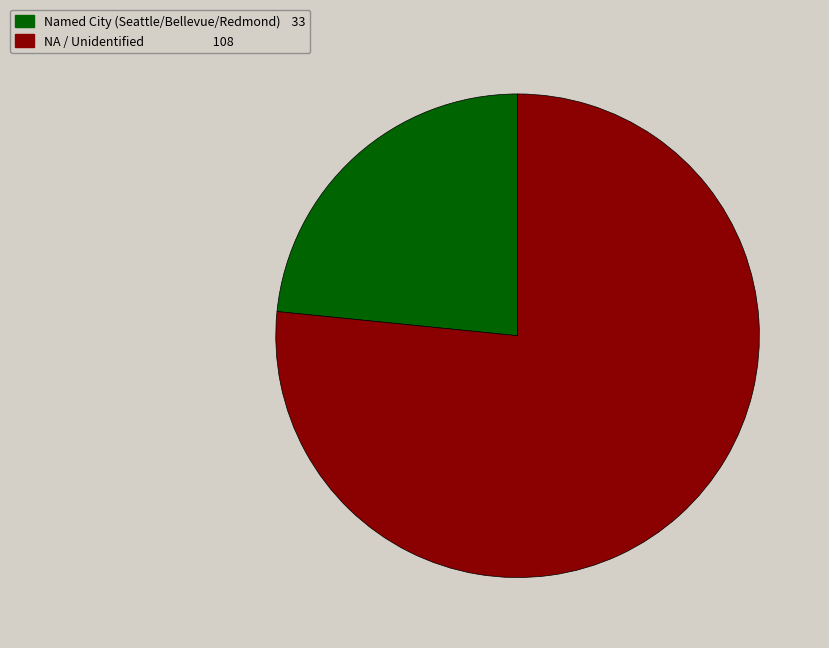

How many segments does this pie chart have?

2